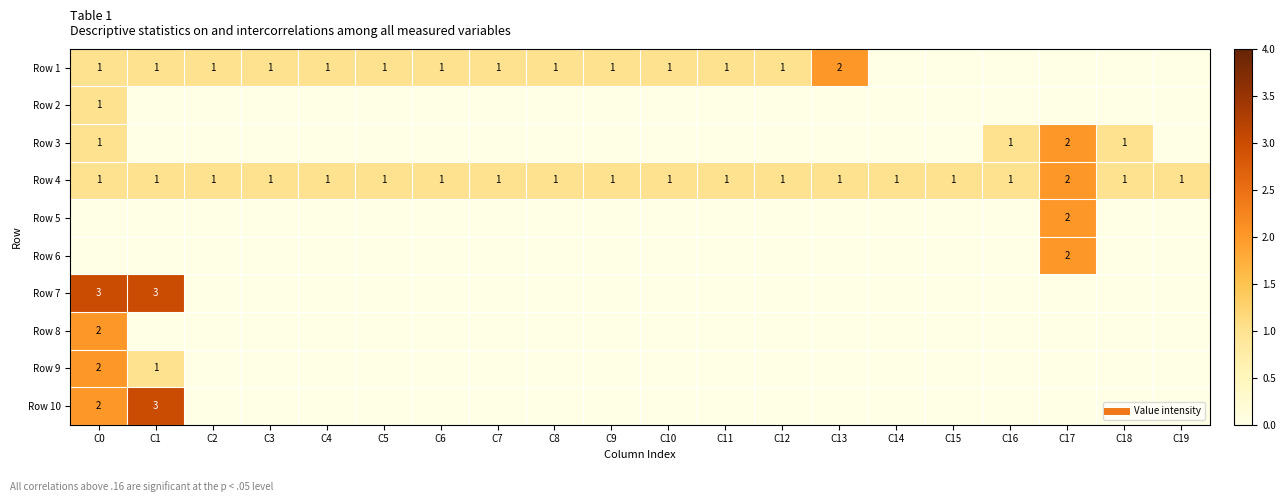

The value of Row 10 at C12 is 0. True or false?

True